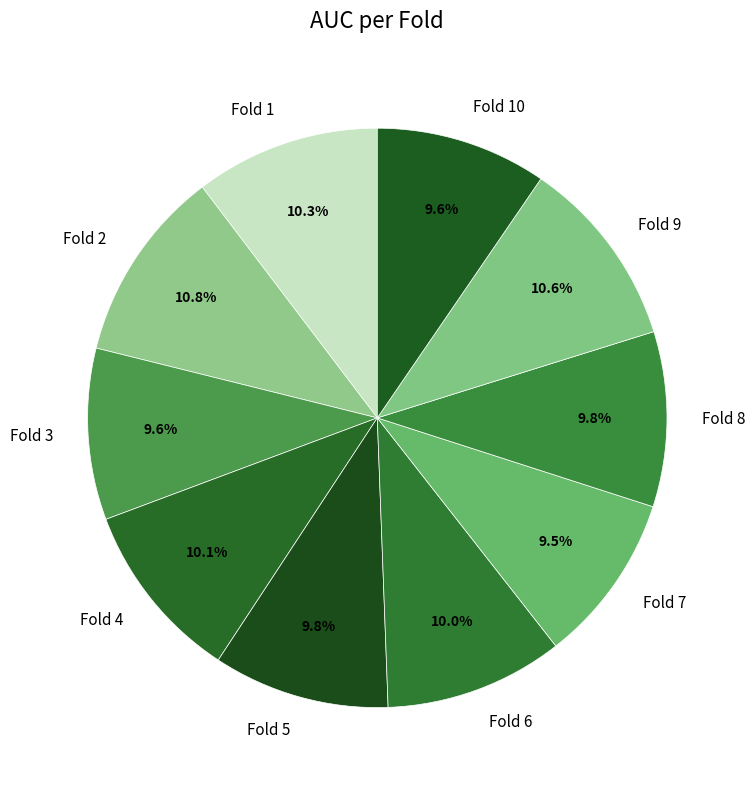

What portion of the pie excludes Fold 9?

89.4%